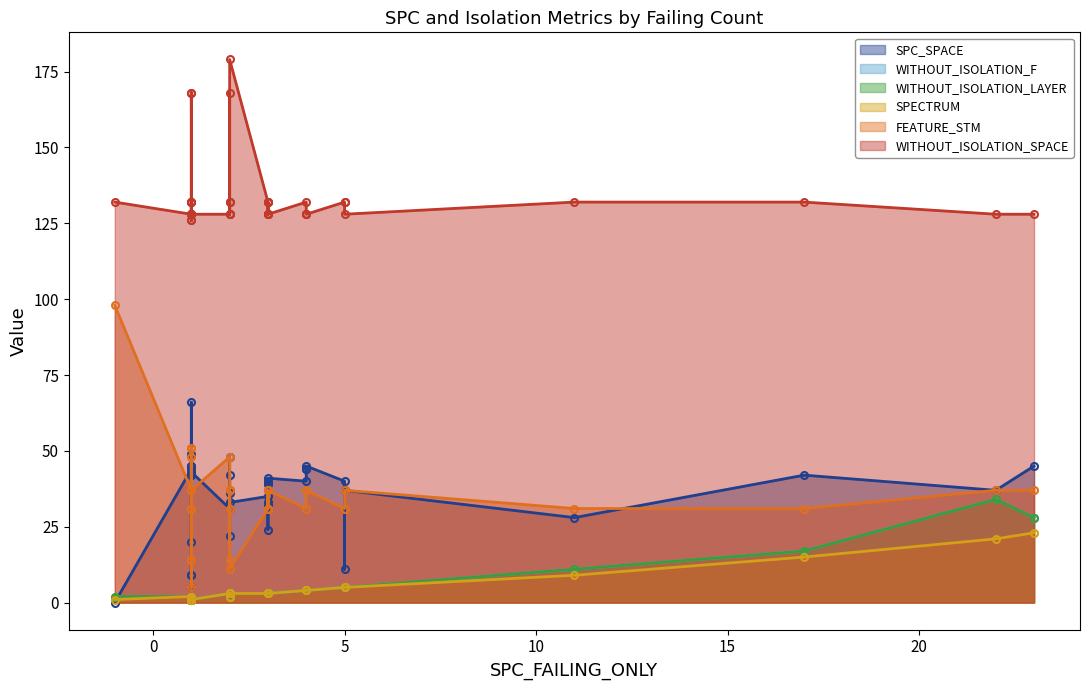

After their last crossing, which series has the higher values: WITHOUT_ISOLATION_LAYER or SPC_SPACE?

SPC_SPACE